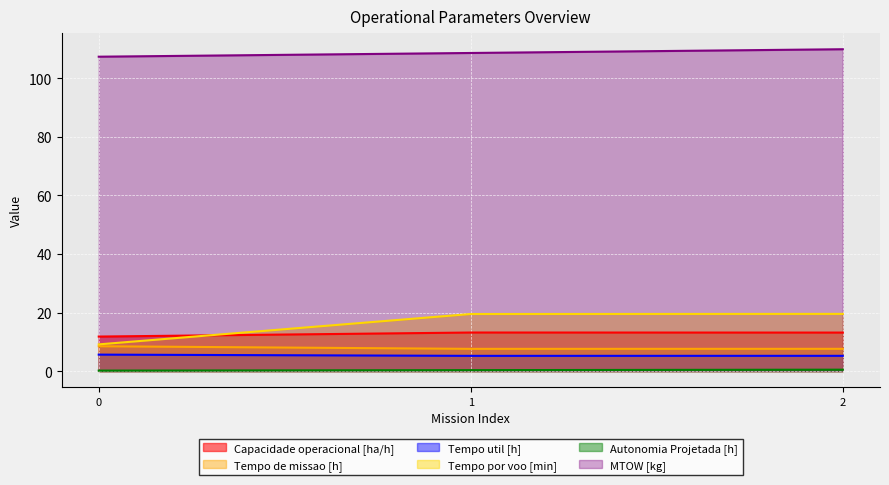

Is it true that Autonomia Projetada [h] equals 0.3 at 2?

False